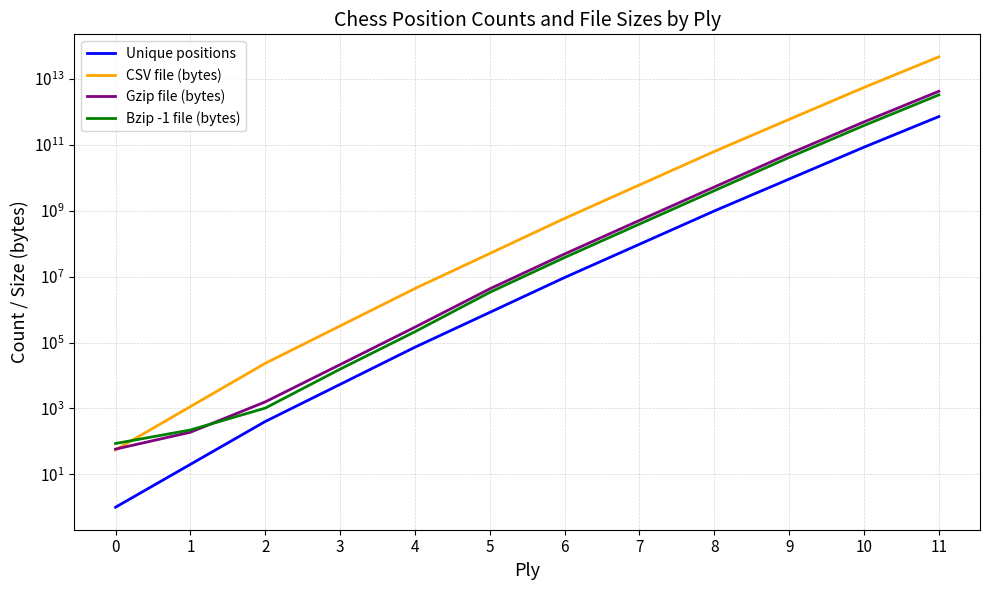

Reading left to right, transcribe all the data shown in this chart.

Unique positions: 1.0	20.0	400.0	5362.0	72078.0	822518.0	9417681.0	96400068.0	988187354.0	9183421888.0	85375278064.0	726155461002.0
CSV file (bytes): 55.0	1134.0	23360.0	318818.0	4359874.0	50521580.0	587173651.0	6091865401.0	63182420914.0	596922422720.0	5549393074160.0	47200104965130.0
Gzip file (bytes): 58.0	189.0	1577.0	21346.0	292700.0	4262875.0	48888089.0	510402021.0	5259121674.0	53723018044.8	499445376674.4	4248009446861.7
Bzip -1 file (bytes): 86.0	221.0	1021.0	15540.0	212830.0	3340972.0	38130146.0	395905201.0	4076549873.0	41784569590.4	388457515191.2	3304007347559.1